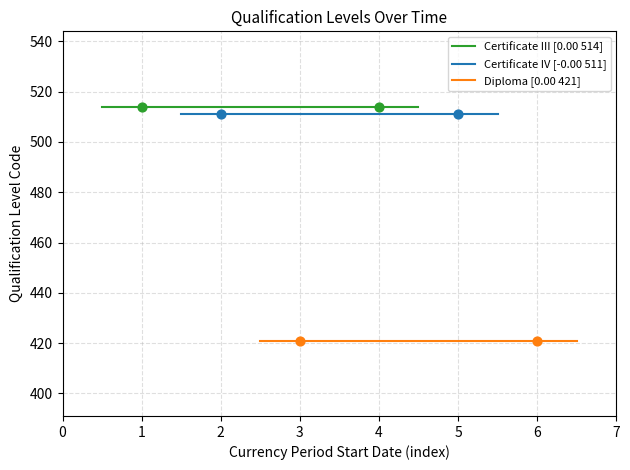

Which series has the largest total across all categories?

Certificate III